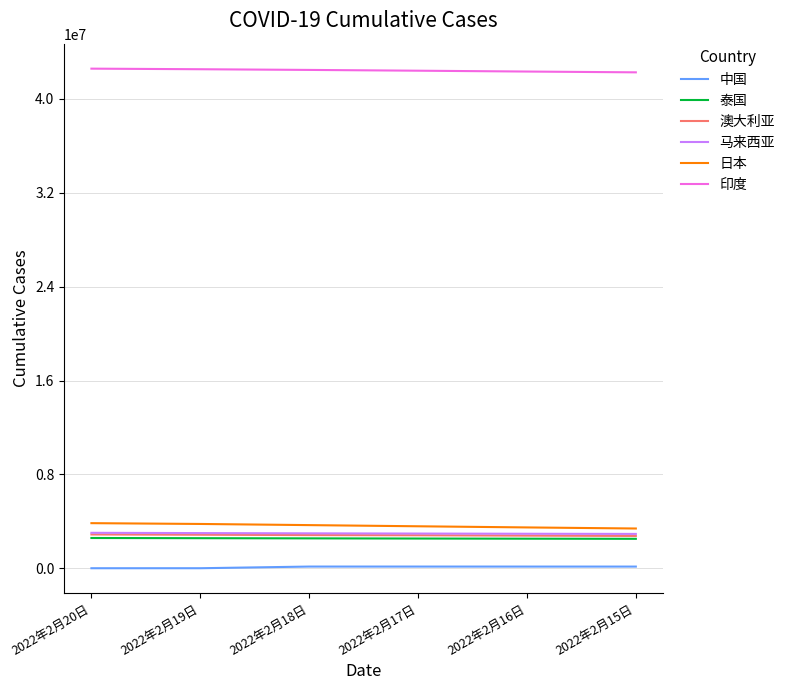

True or false: 印度 and 日本 intersect in this chart.

False